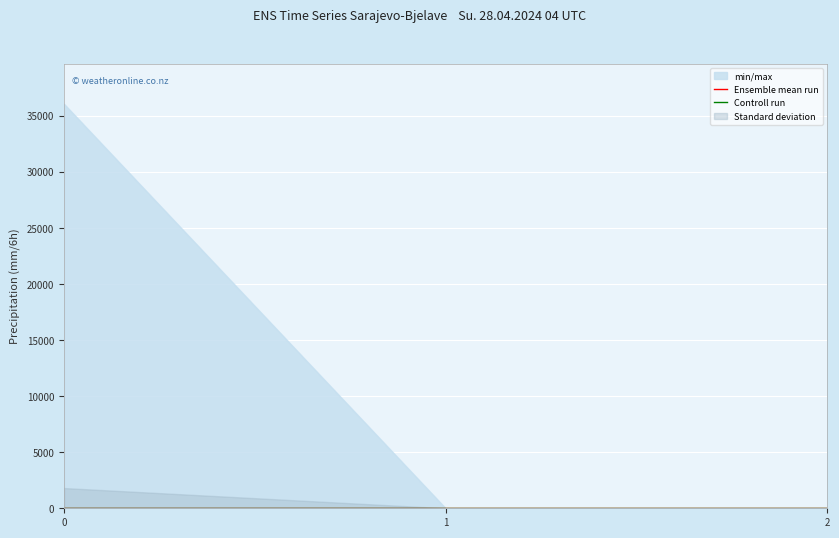

What is the maximum value shown in the chart?

36071.4